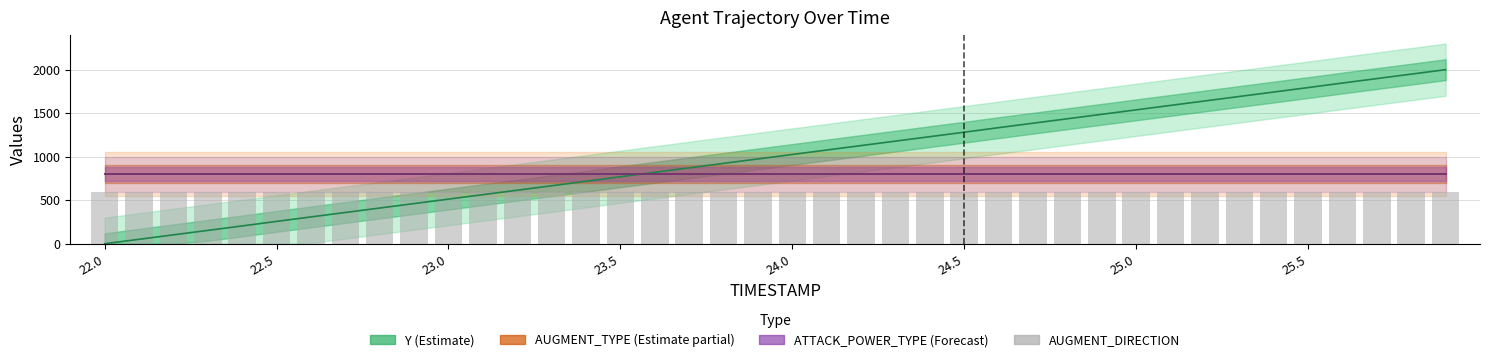

What is the value of the ATTACK_POWER_TYPE (Forecast) bar at the 9th from the left?

800.0